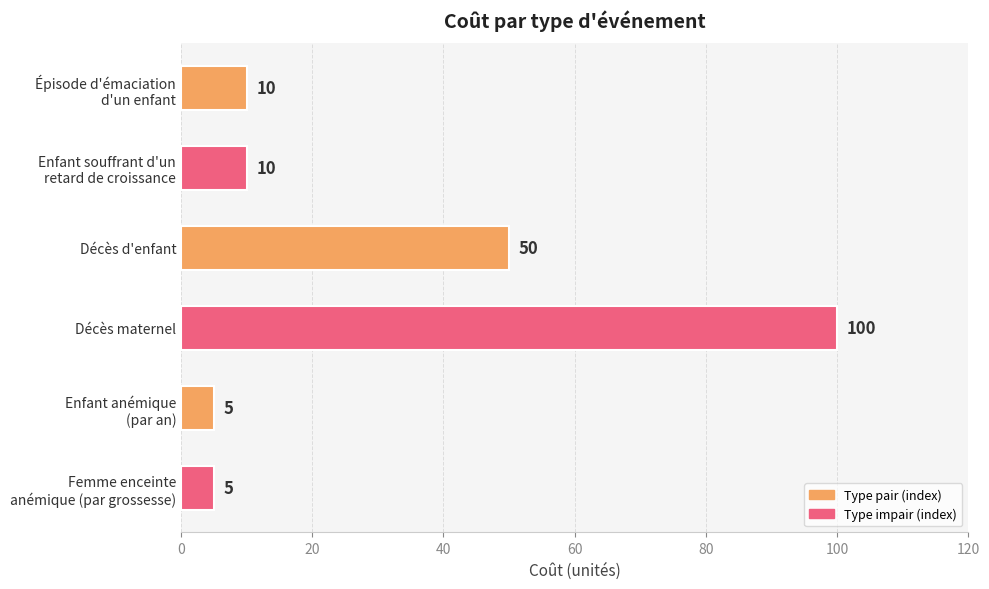

Are the bars horizontal?

Yes